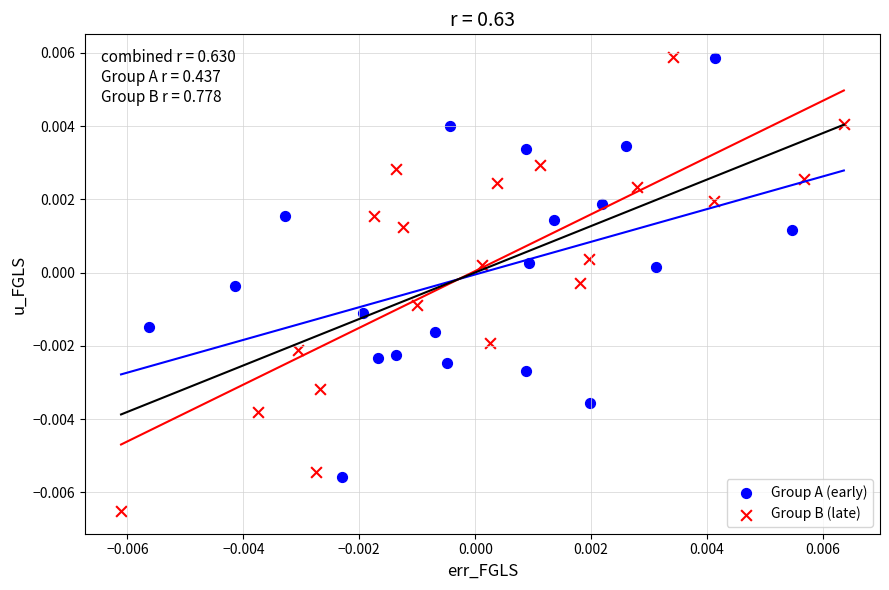

Which series has the widest spread of Y values?

Group B (late)